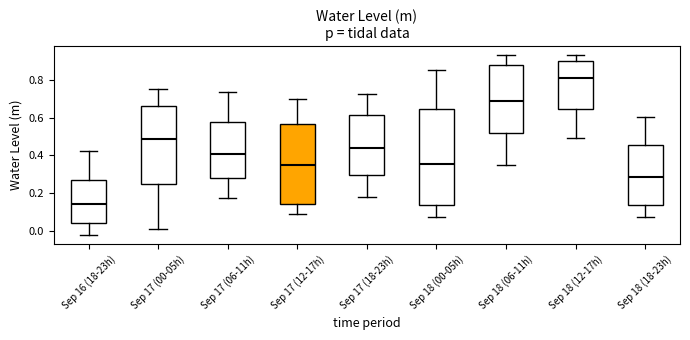

Reading left to right, read every box against the y-axis: the position of its median line, the range the box covers, and the ends of its whiskers. The values are not printed on the chart, so give them approximately, as read against the axis.

Sep 16 (18-23h): median 0.14, box 0.04 to 0.26, whiskers -0.02 to 0.42
Sep 17 (00-05h): median 0.48, box 0.24 to 0.66, whiskers 0.00 to 0.76
Sep 17 (06-11h): median 0.40, box 0.28 to 0.58, whiskers 0.18 to 0.74
Sep 17 (12-17h): median 0.36, box 0.14 to 0.58, whiskers 0.08 to 0.70
Sep 17 (18-23h): median 0.44, box 0.30 to 0.62, whiskers 0.18 to 0.72
Sep 18 (00-05h): median 0.36, box 0.14 to 0.64, whiskers 0.08 to 0.86
Sep 18 (06-11h): median 0.70, box 0.52 to 0.88, whiskers 0.34 to 0.94
Sep 18 (12-17h): median 0.82, box 0.64 to 0.90, whiskers 0.50 to 0.94
Sep 18 (18-23h): median 0.28, box 0.14 to 0.46, whiskers 0.08 to 0.60